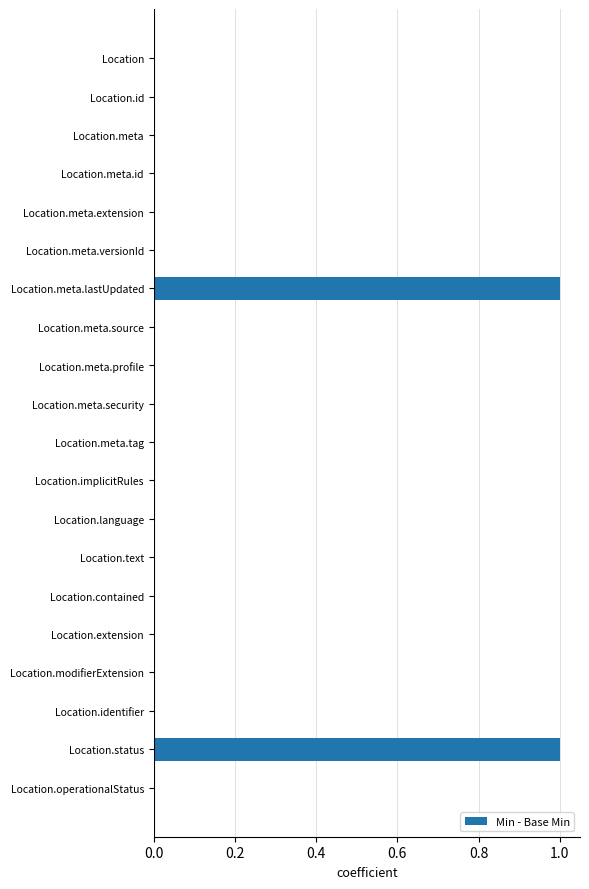

Reading bottom to top, extract all data points from this chart.

Location.operationalStatus=0	Location.status=1	Location.identifier=0	Location.modifierExtension=0	Location.extension=0	Location.contained=0	Location.text=0	Location.language=0	Location.implicitRules=0	Location.meta.tag=0	Location.meta.security=0	Location.meta.profile=0	Location.meta.source=0	Location.meta.lastUpdated=1	Location.meta.versionId=0	Location.meta.extension=0	Location.meta.id=0	Location.meta=0	Location.id=0	Location=0